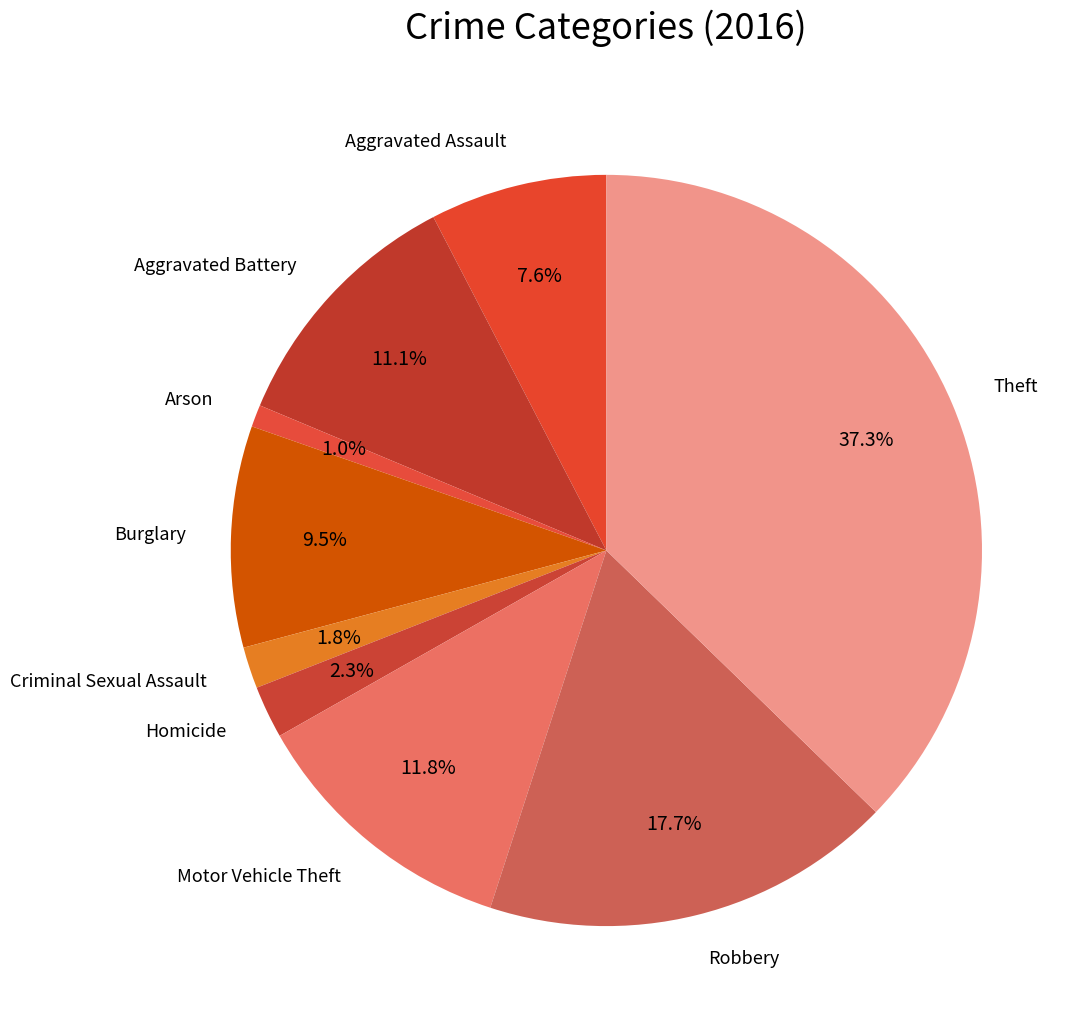

Is it true that Arson is 1% of the pie?

True